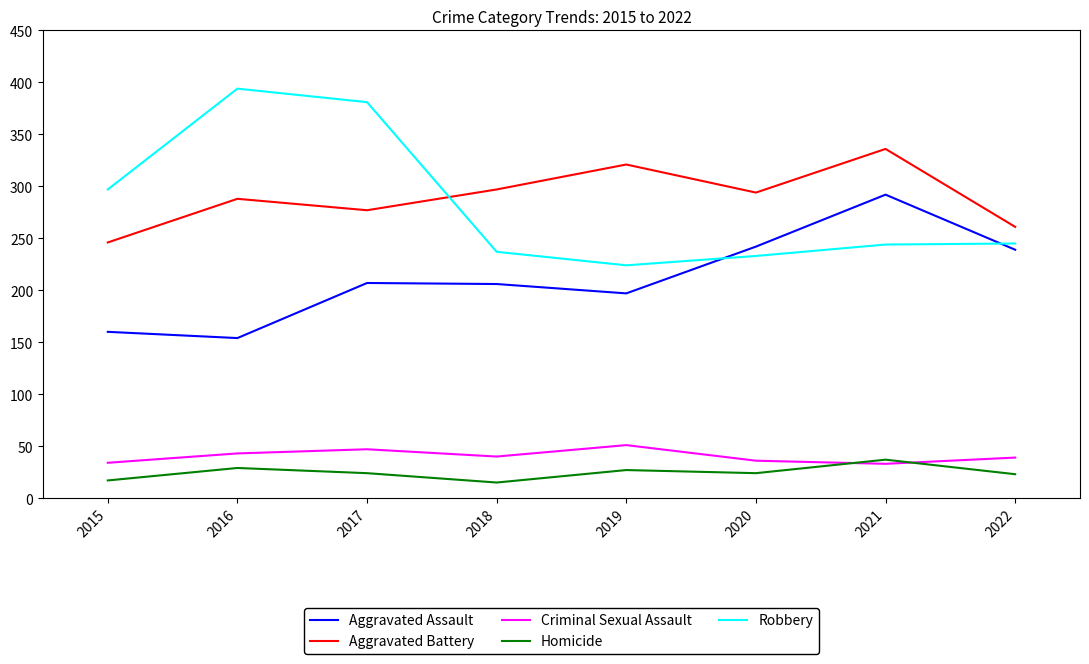

True or false: Homicide and Robbery intersect in this chart.

False